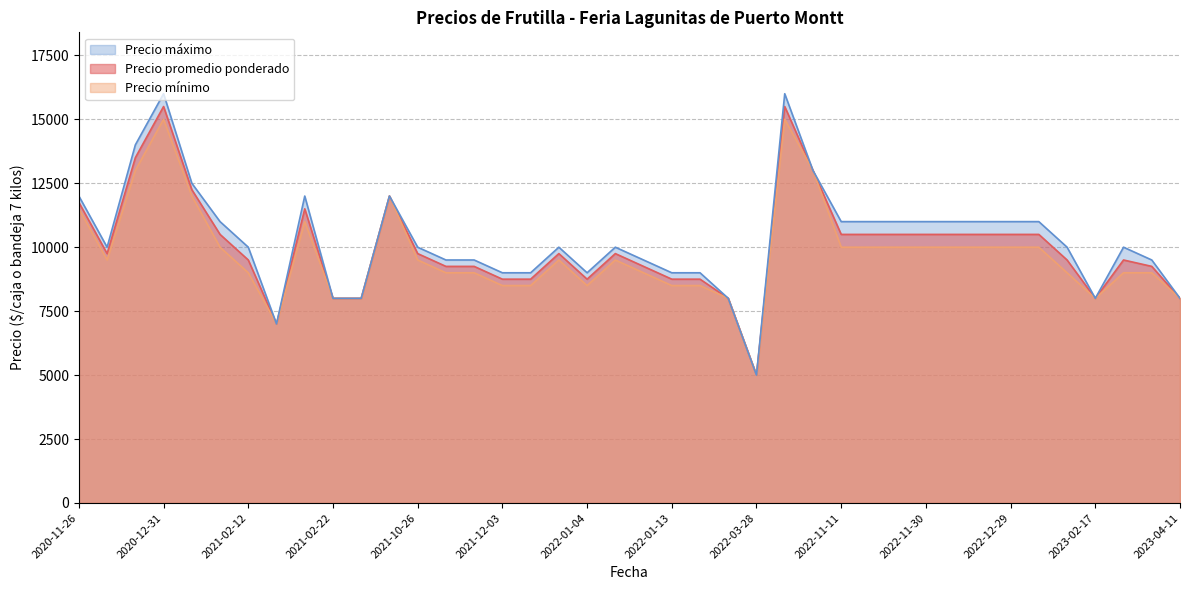

True or false: Precio minimo has a value of 4698 at 2020-11-26.

False